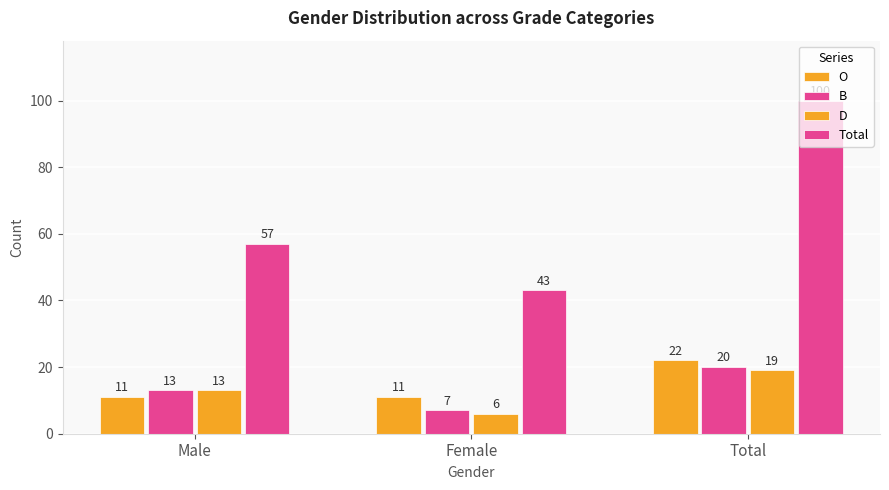

What is the difference between the second highest and minimum values in the B series?

6